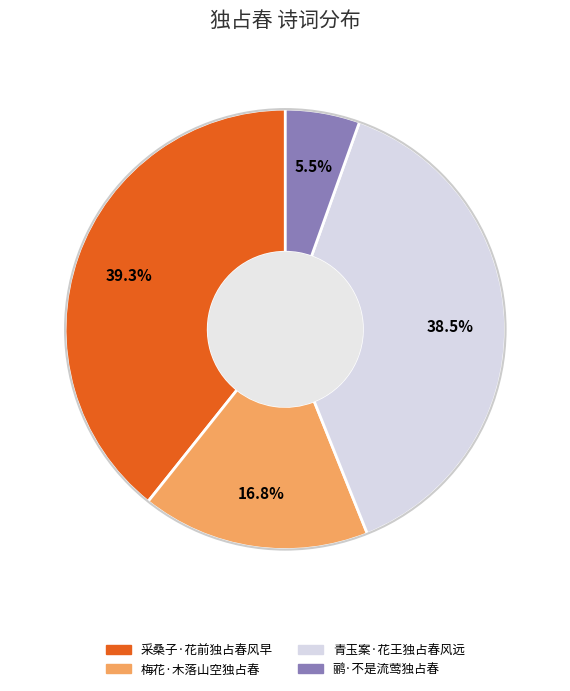

Between 梅花·木落山空独占春 and 采桑子·花前独占春风早, which is larger?

采桑子·花前独占春风早